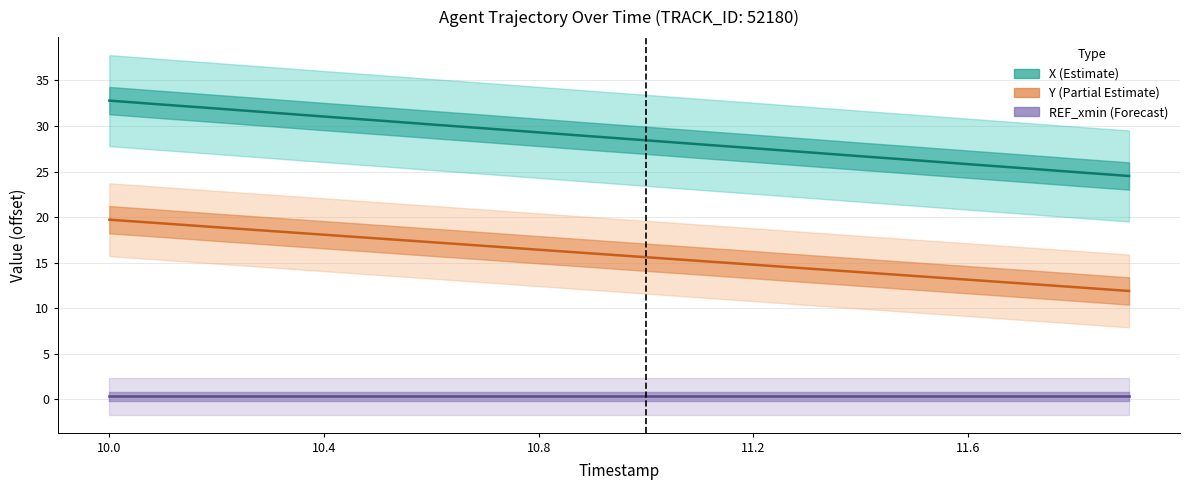

True or false: REF_xmin (Forecast) has more than 1 interior local peaks.

False